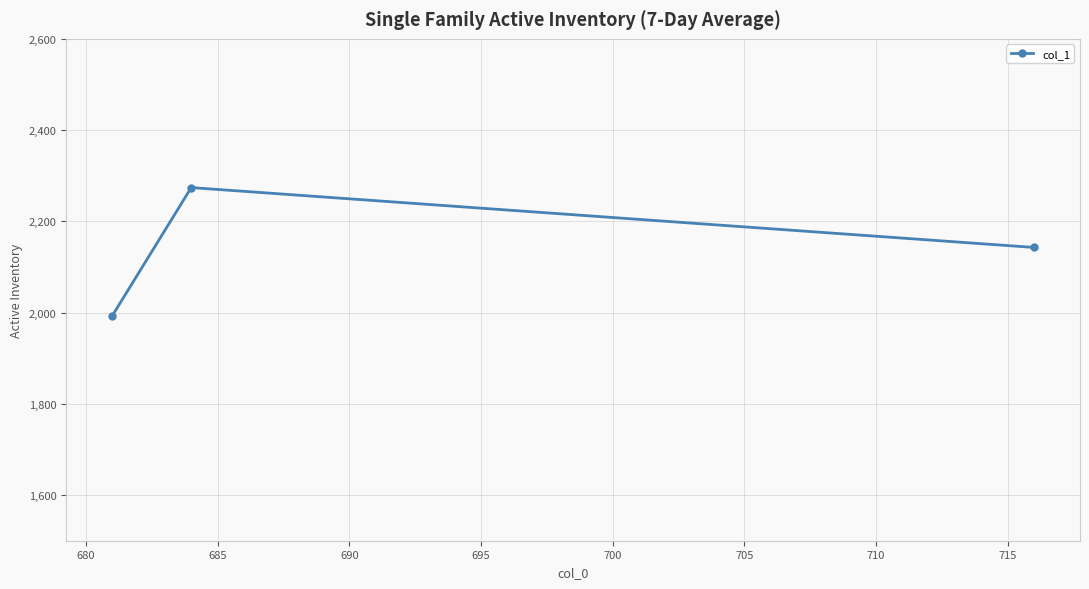

Is this an area chart (filled region under the line)?

No